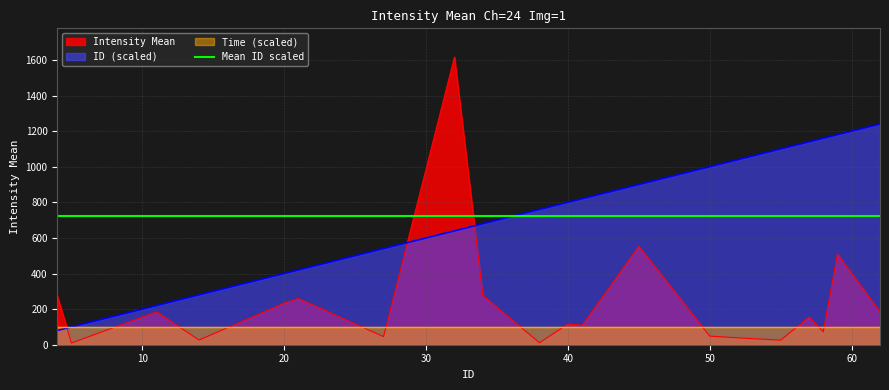

Which series changed the most between 20 and 53?

ID